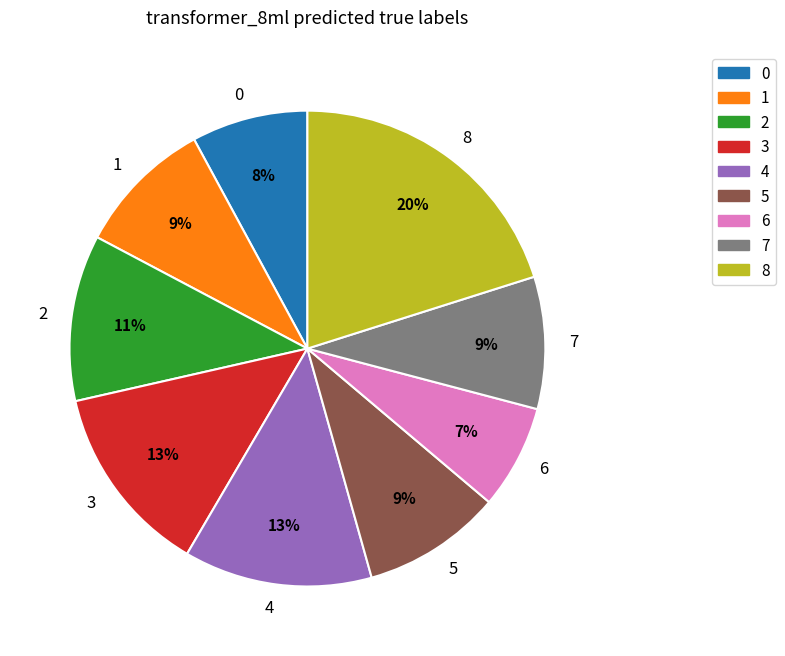

Which slice is the largest?

8